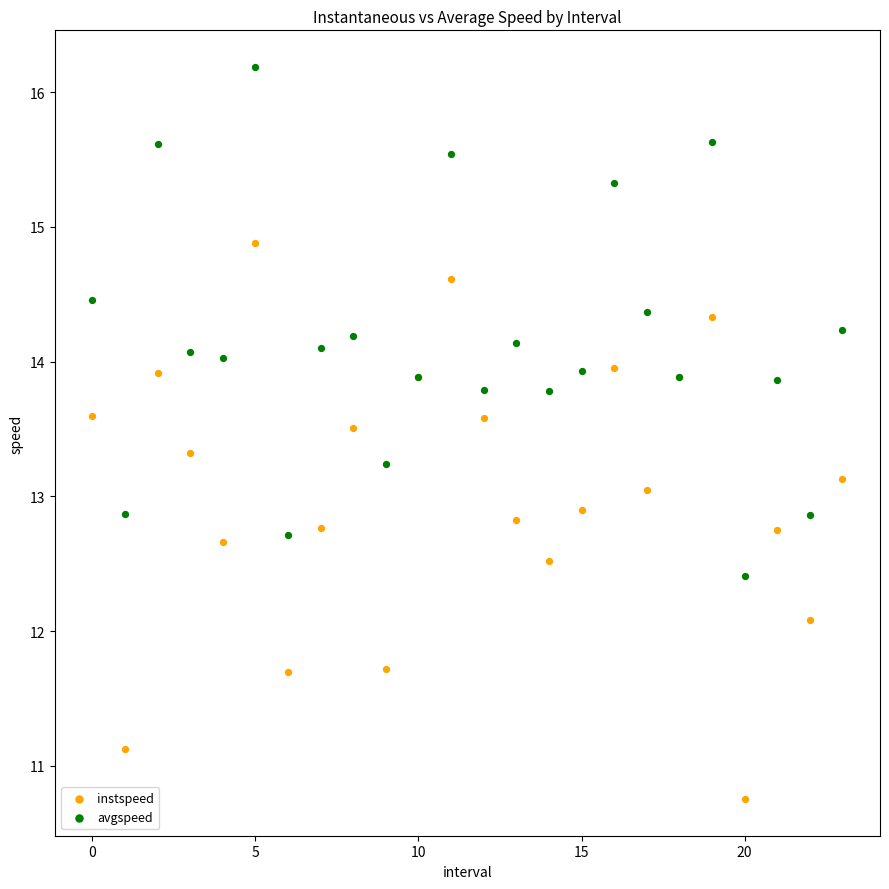

Which series has the widest spread of Y values?

instspeed